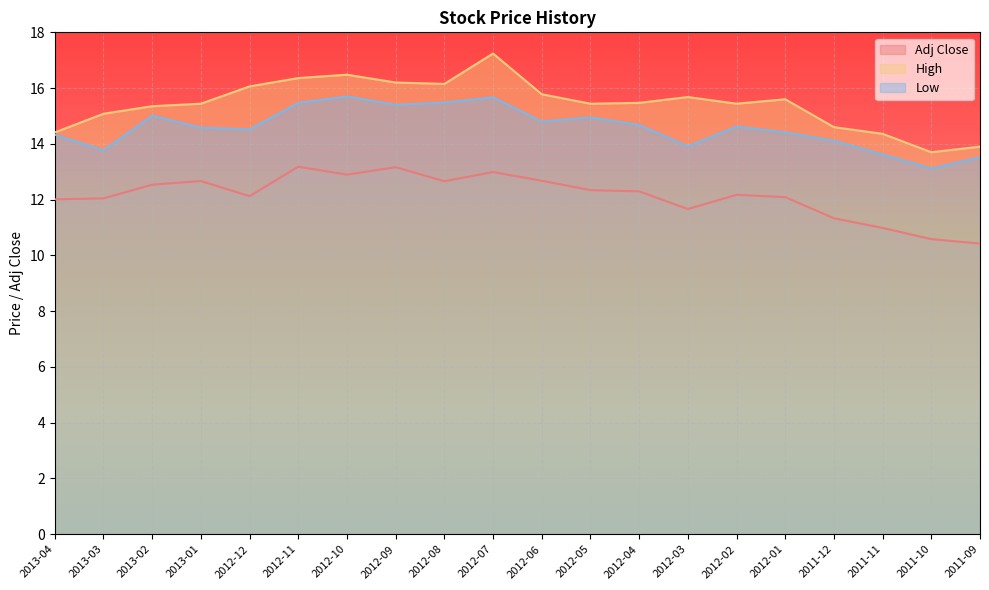

Which series has the widest spread of values?

High